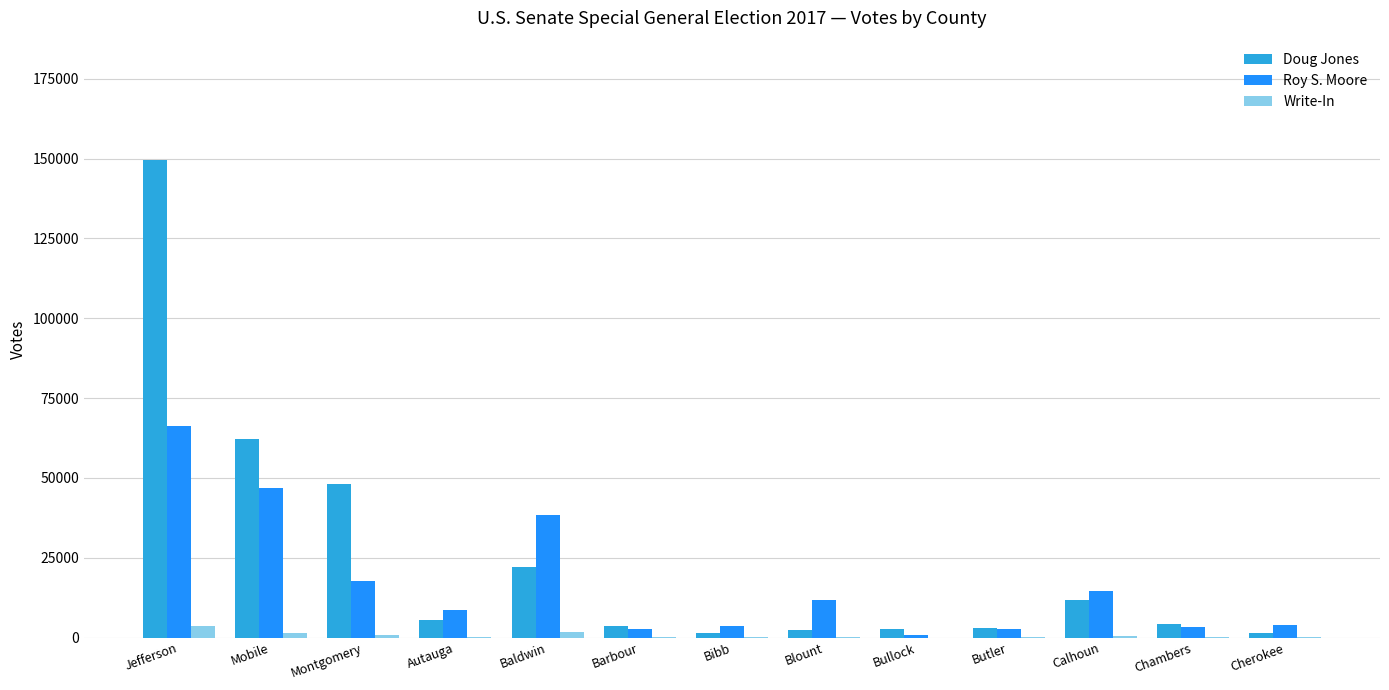

What is the sum of all Doug Jones values?

318453